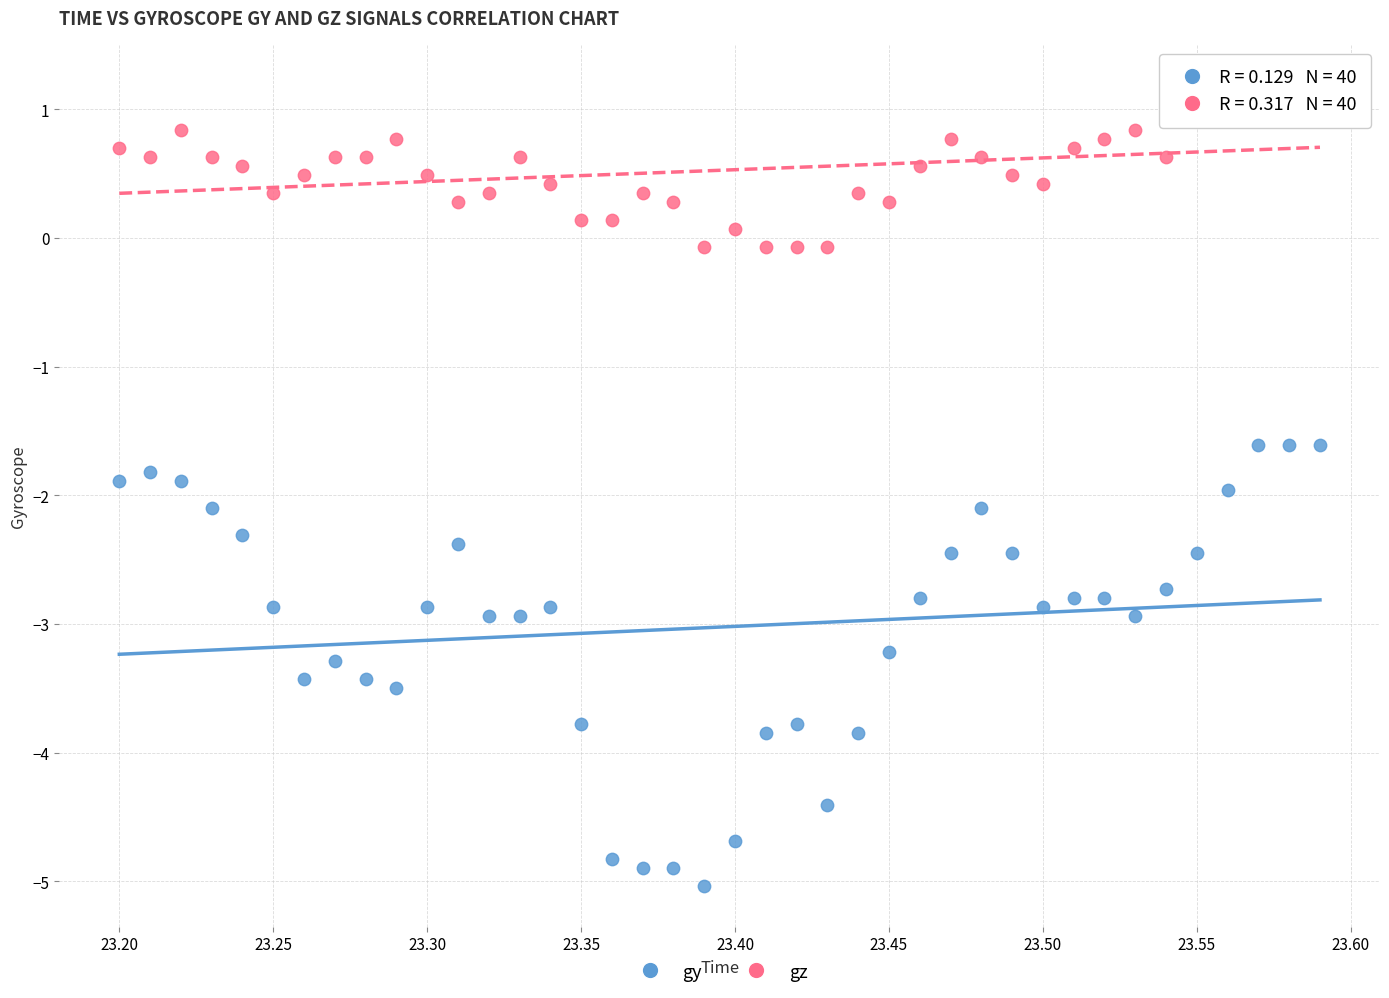

Which series reaches the minimum Y coordinate?

gy